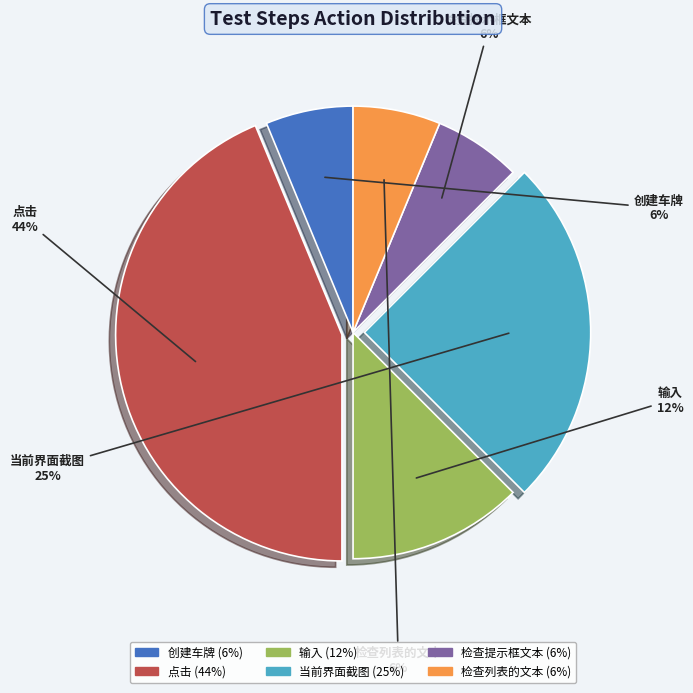

Do 检查提示框文本 and 检查列表的文本 together represent more than half of the pie?

No